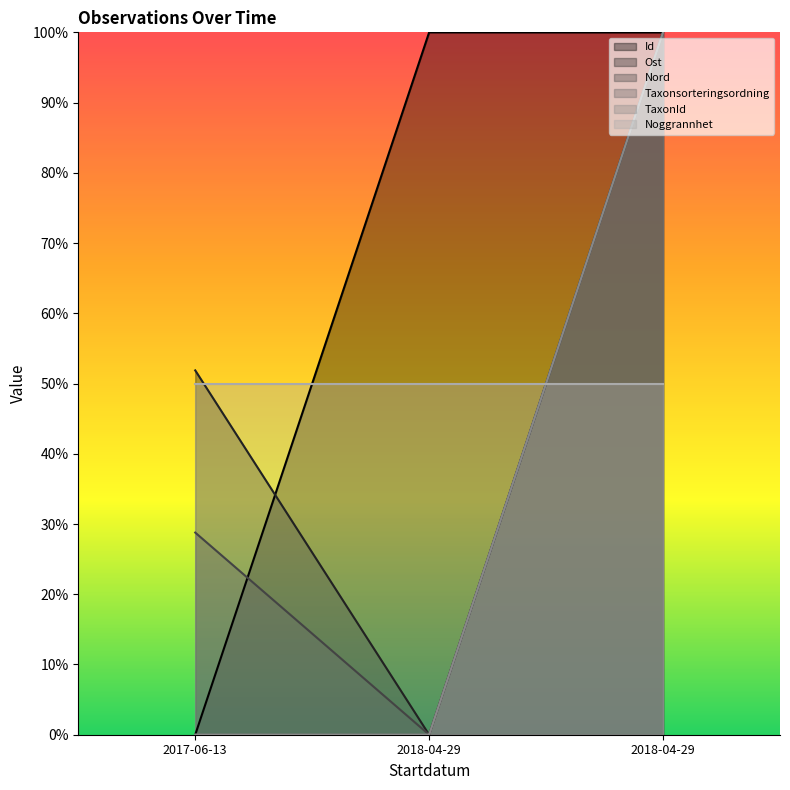

What is the difference between the maximum and second lowest values in the TaxonId series?

100.0